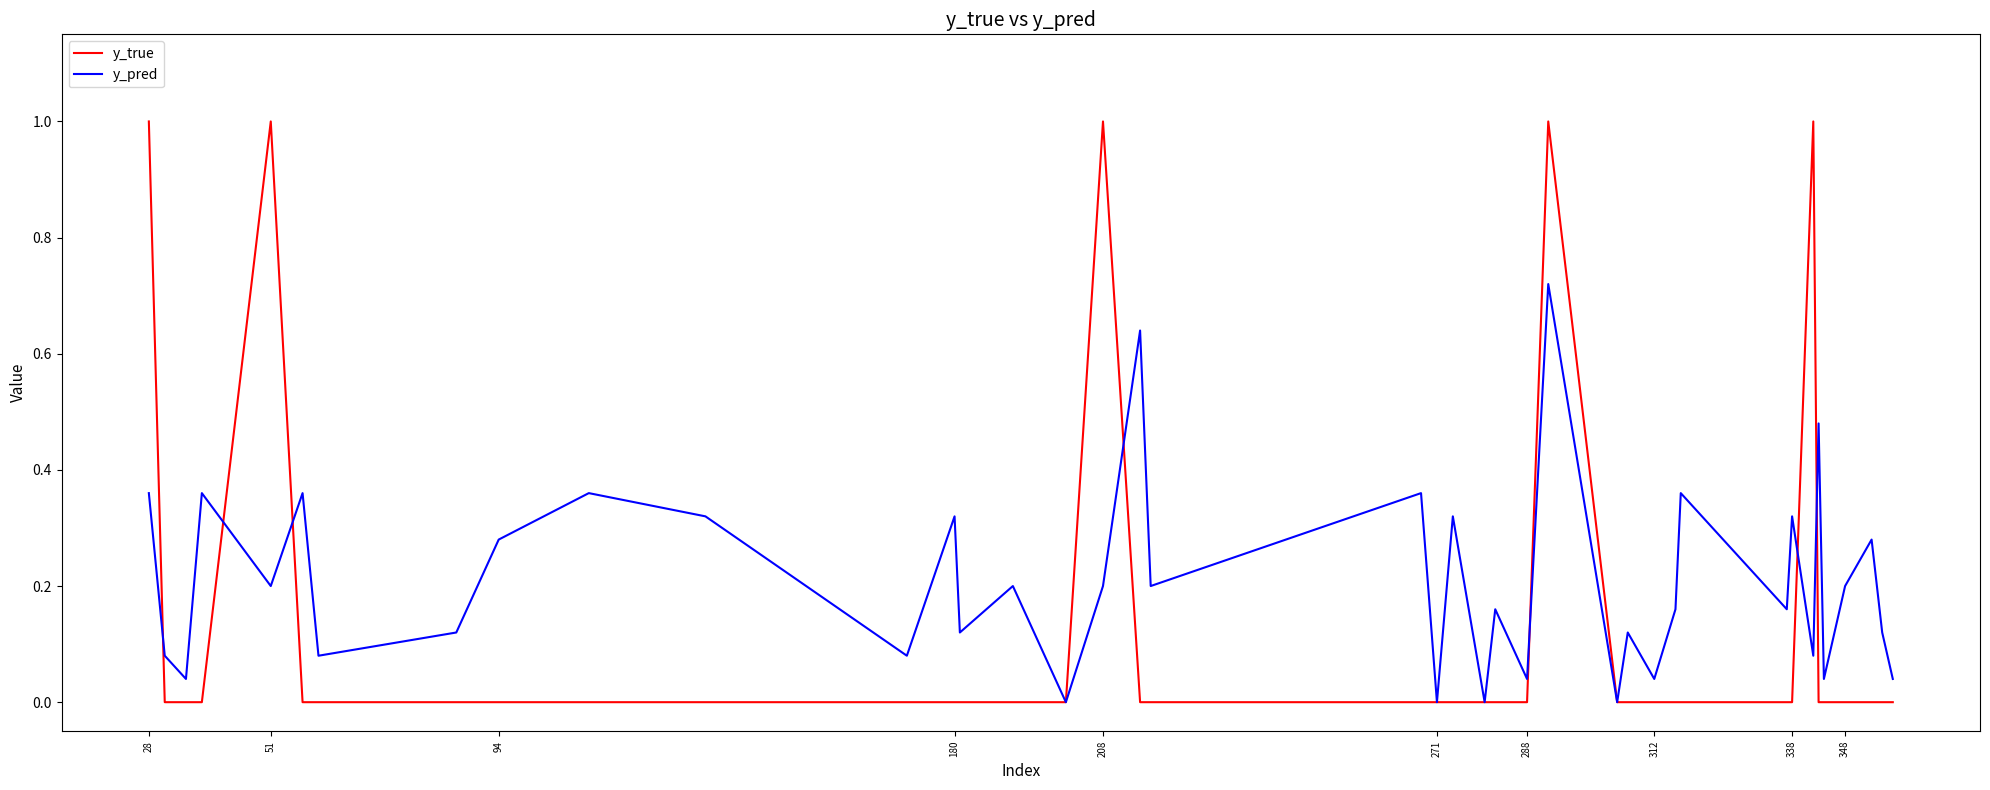

Which series ends up on top after the final intersection of y_pred and y_true?

y_pred